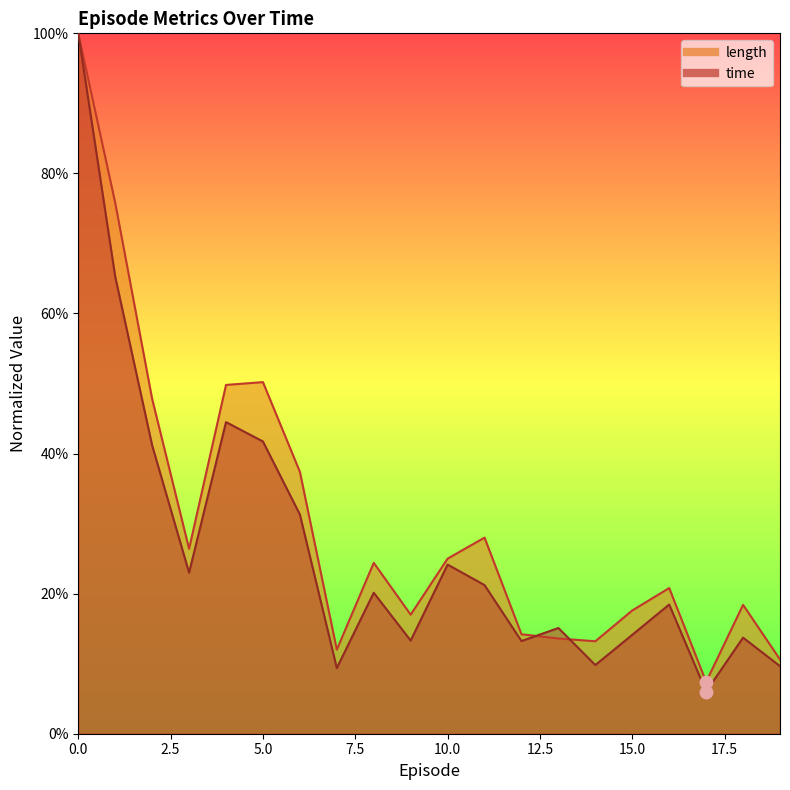

Which series contains the highest Y value?

time